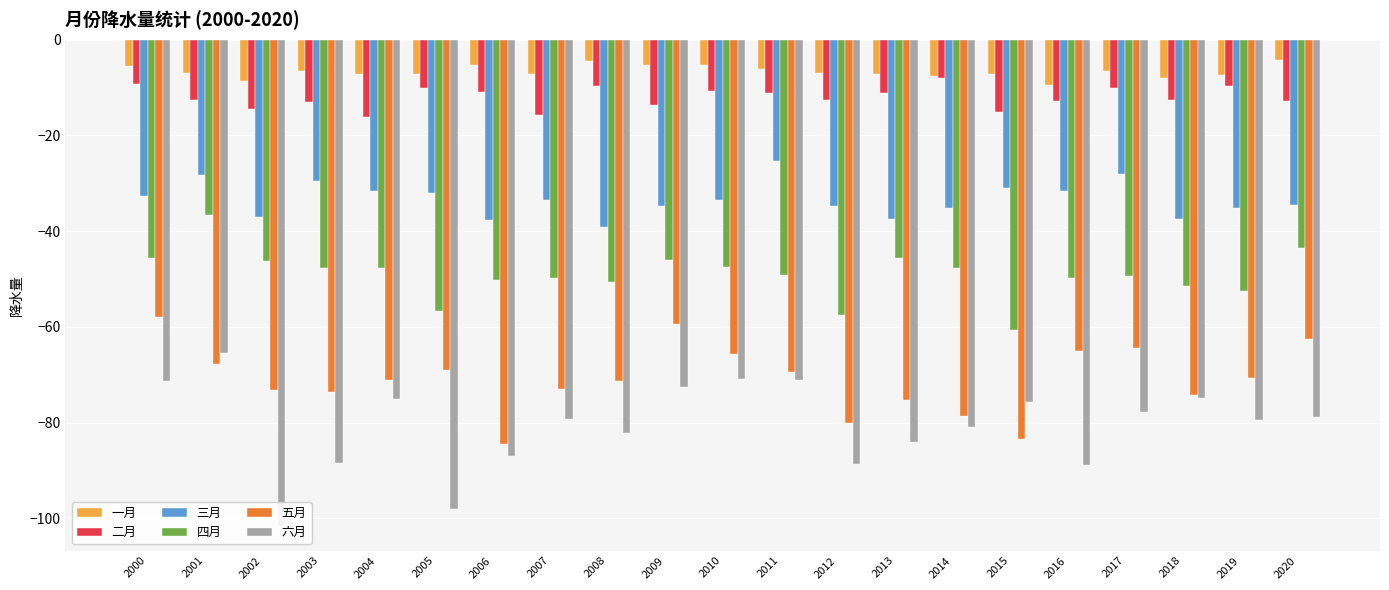

What is the minimum value shown in the chart?

-101.6